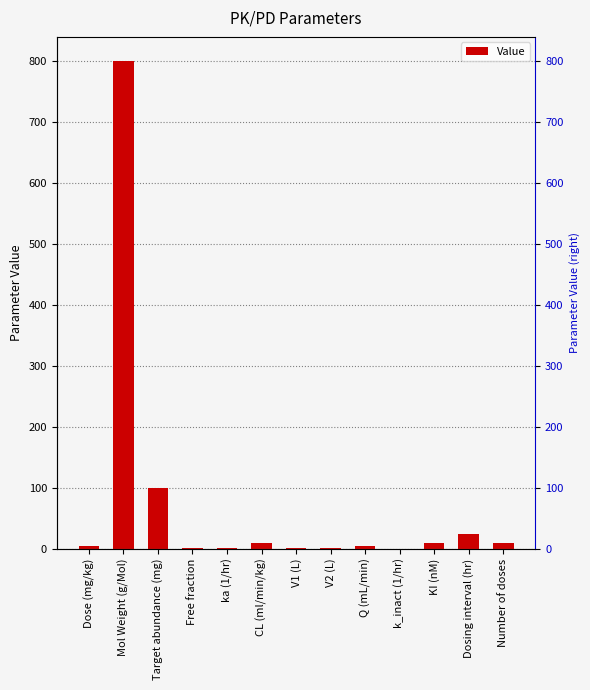

The value at CL (ml/min/kg) is 10.0. True or false?

True